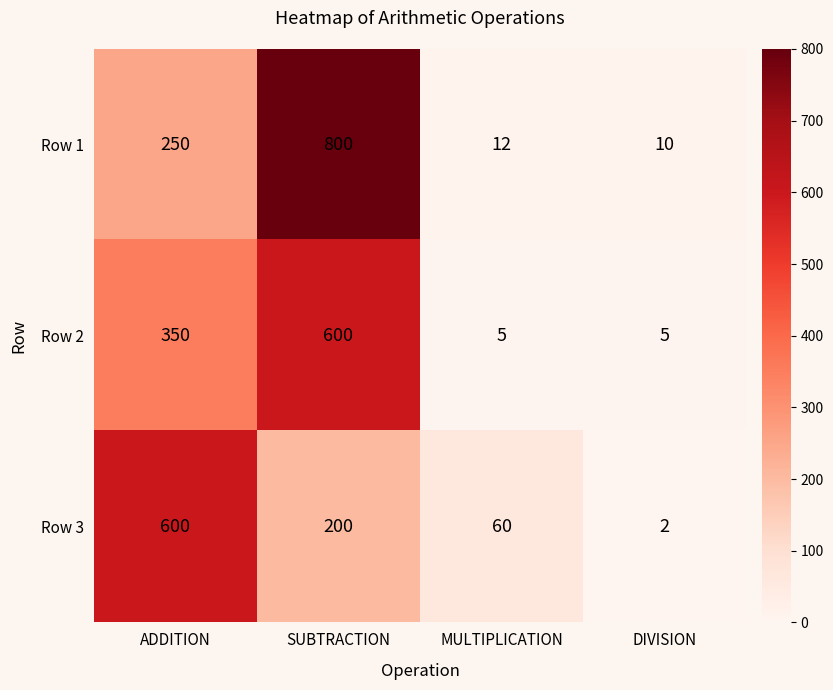

Rank the series by their average value, from lowest to highest.

Row 3, Row 2, Row 1